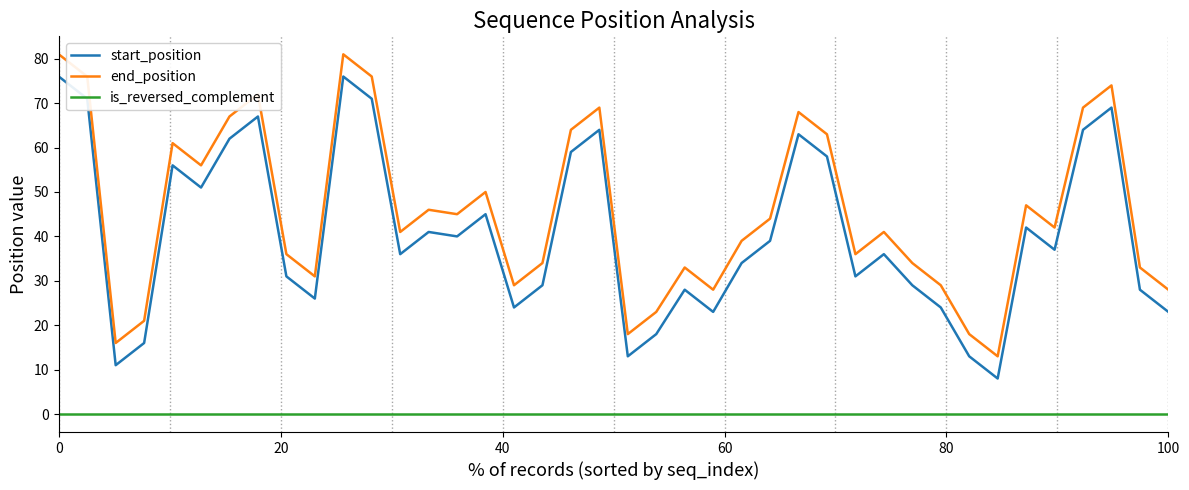

True or false: start_position and end_position intersect in this chart.

False